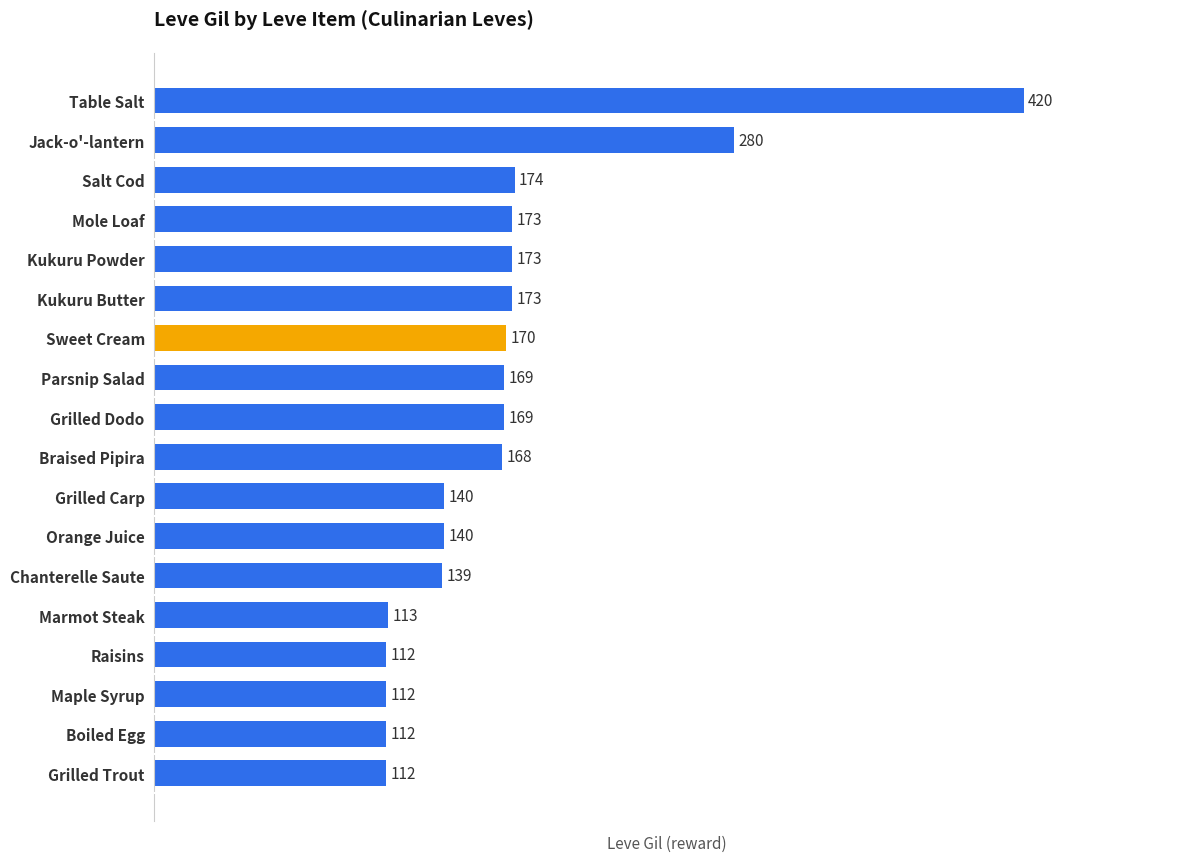

The chart shows a value of 173 at Kukuru Powder. True or false?

True